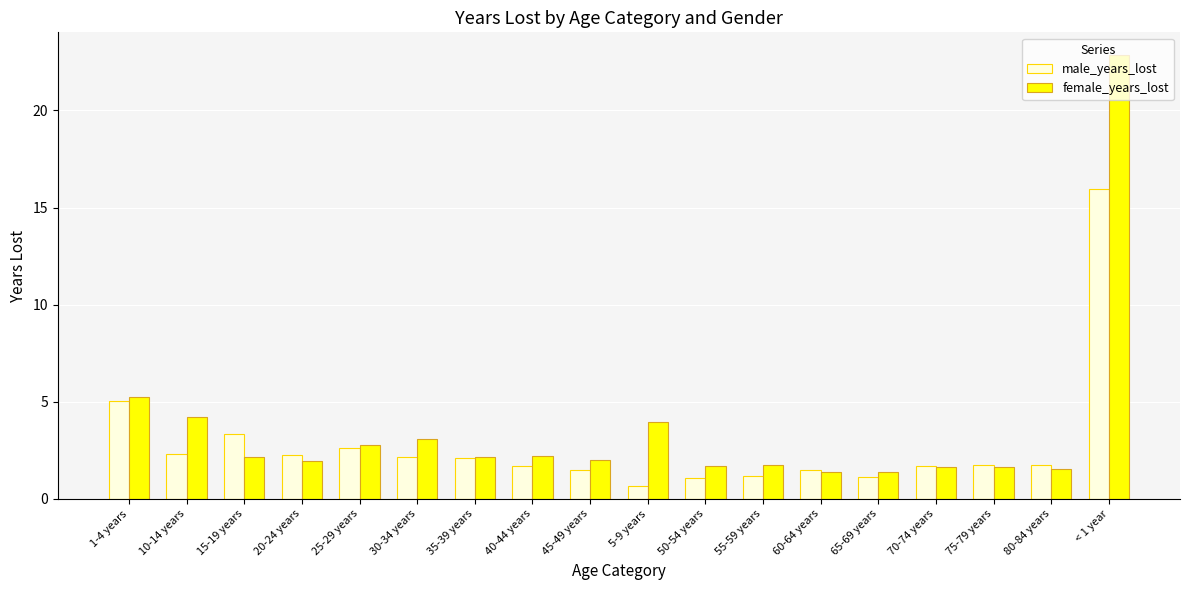

Which series has the largest total across all categories?

female_years_lost